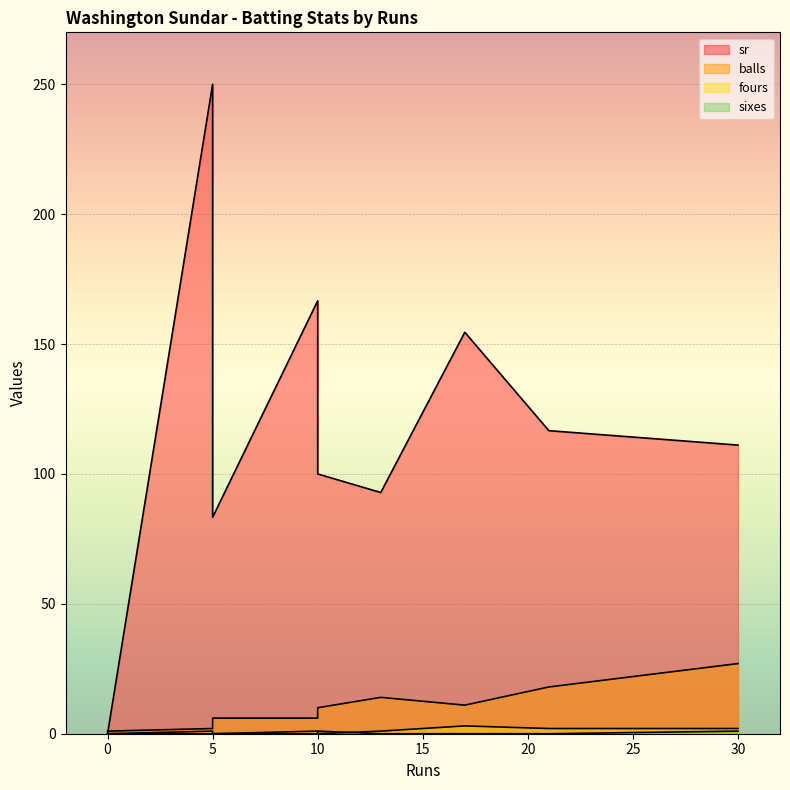

What is the approximate value of sr at 17?

154.5